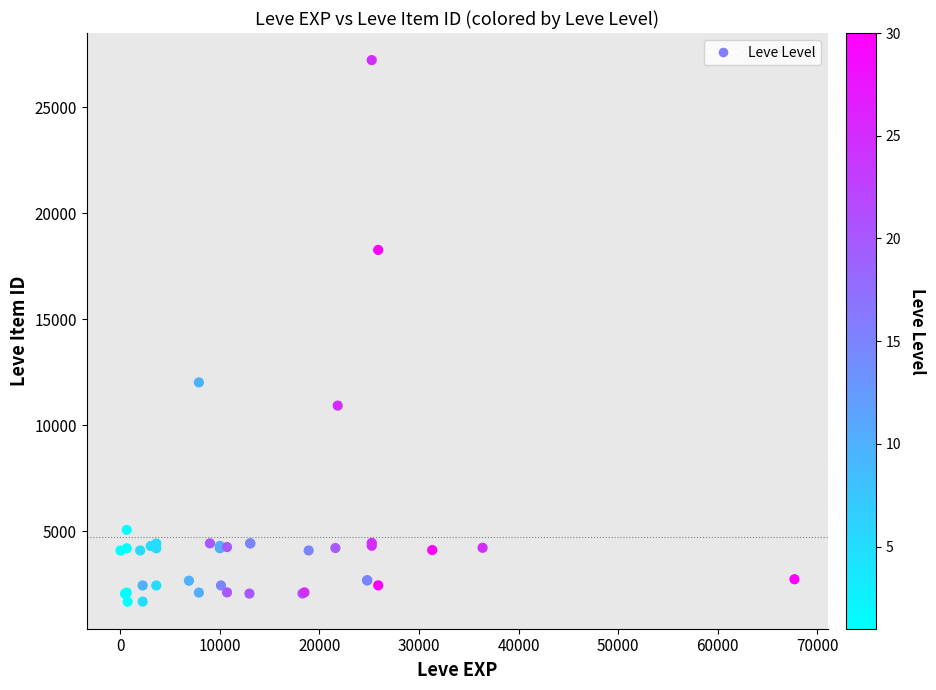

What Y value in the scatter plot is closest to 14448?

12018